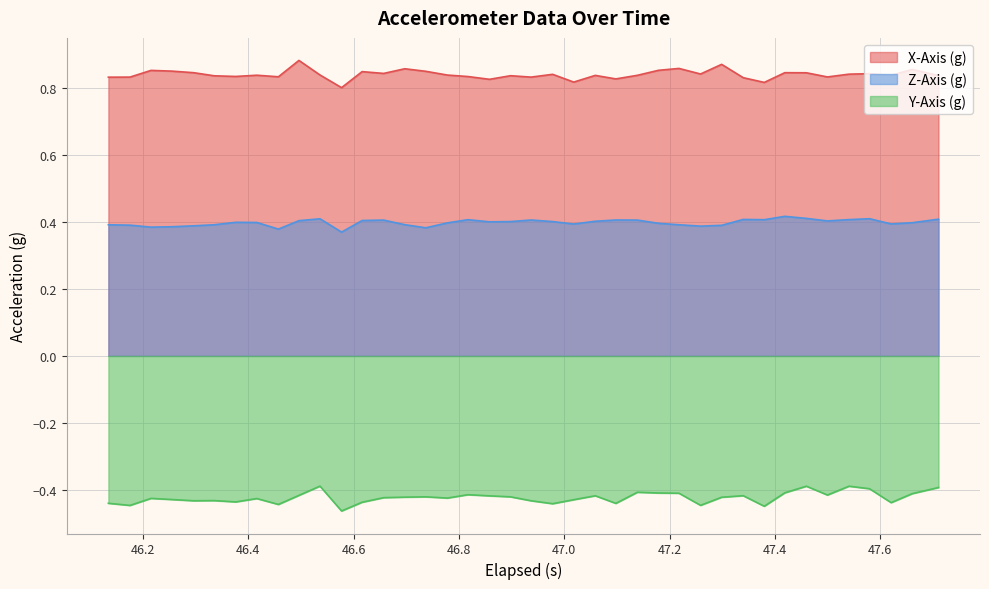

Which series has the widest spread of values?

X-Axis (g)